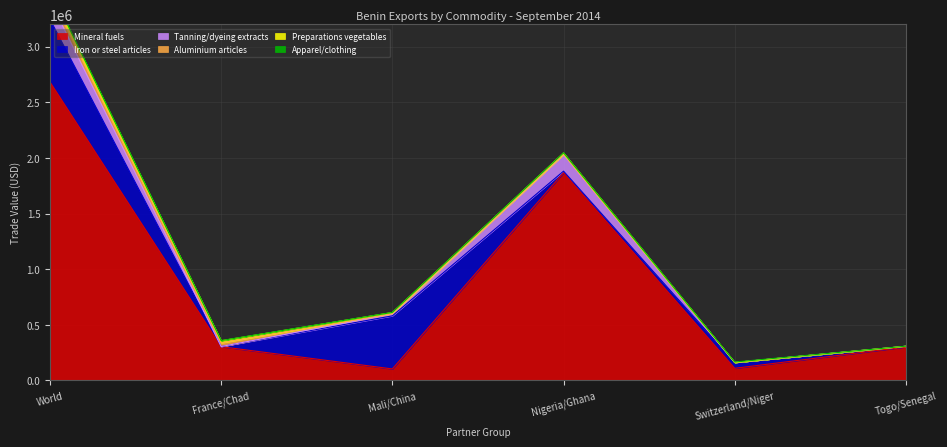

What position from the left is Nigeria/Ghana?

4